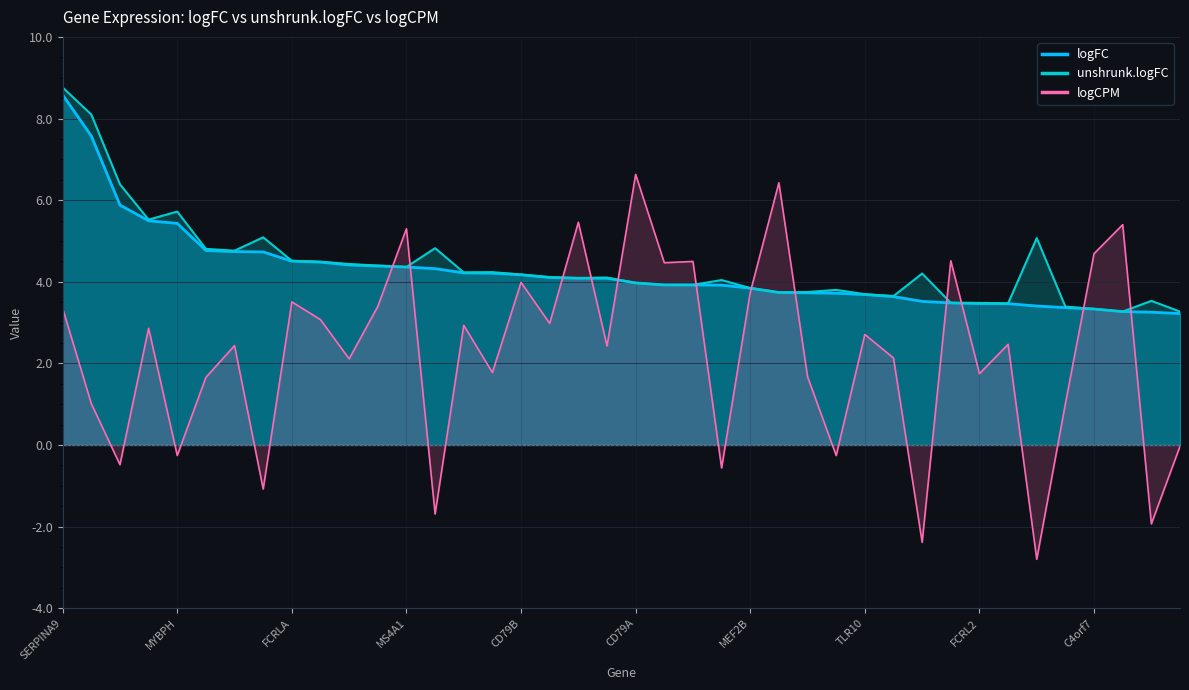

The value of logCPM at CR2 is 5.5. True or false?

True